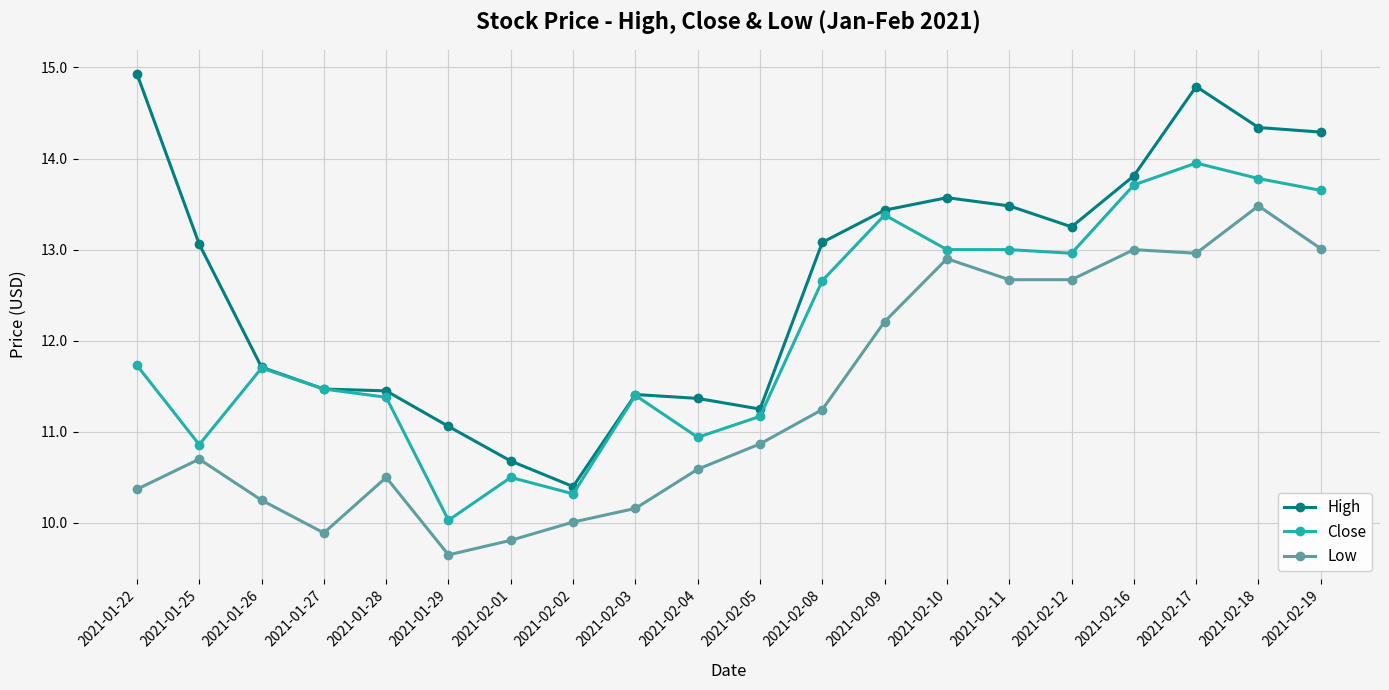

At which category does Low reach its first local valley?

2021-01-27